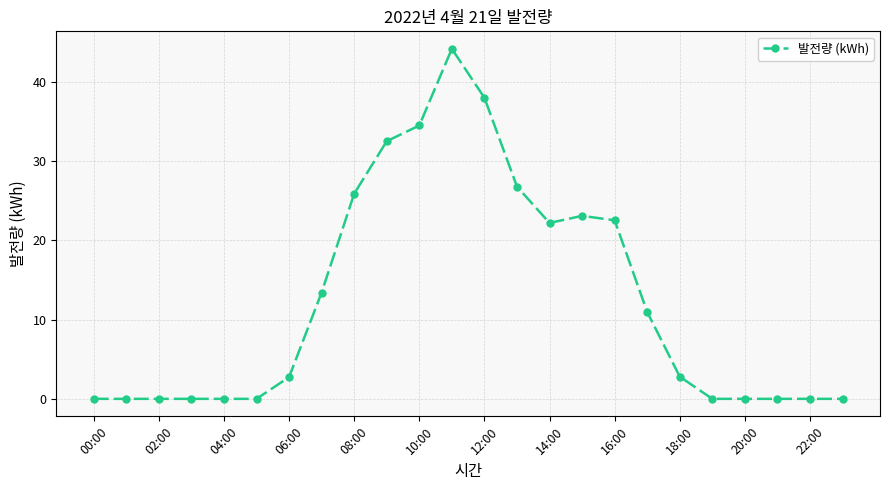

True or false: there are more than 0 points higher than both neighbors.

True